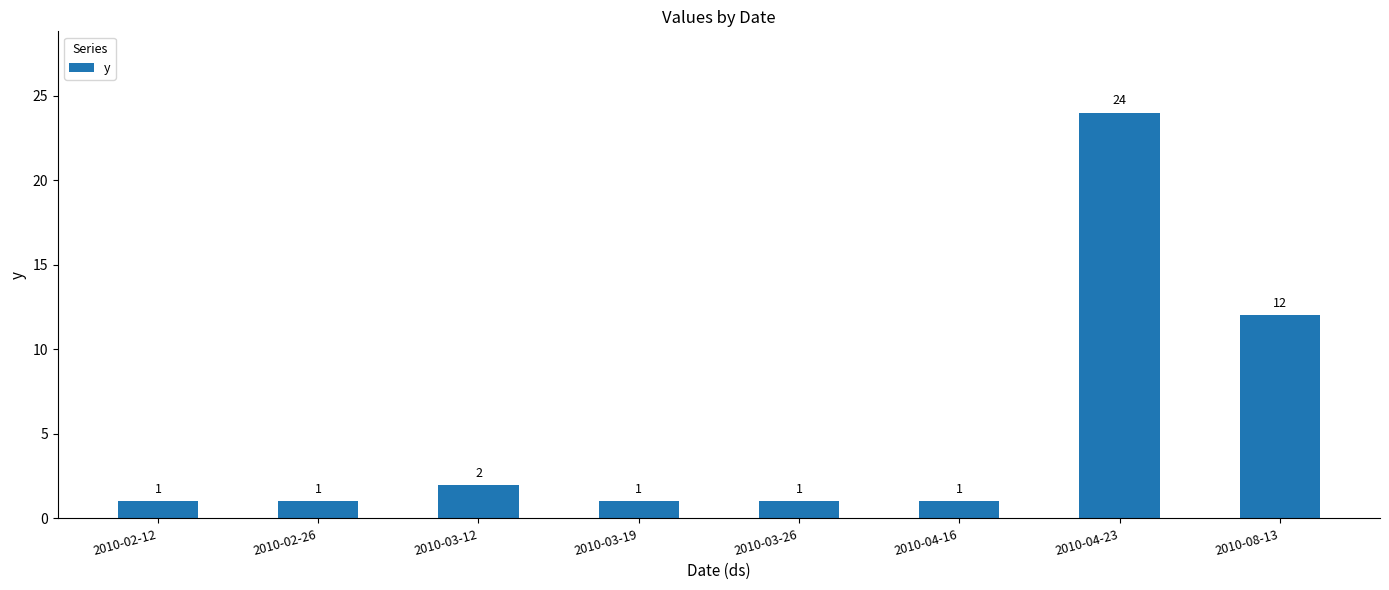

What is the average value?

5